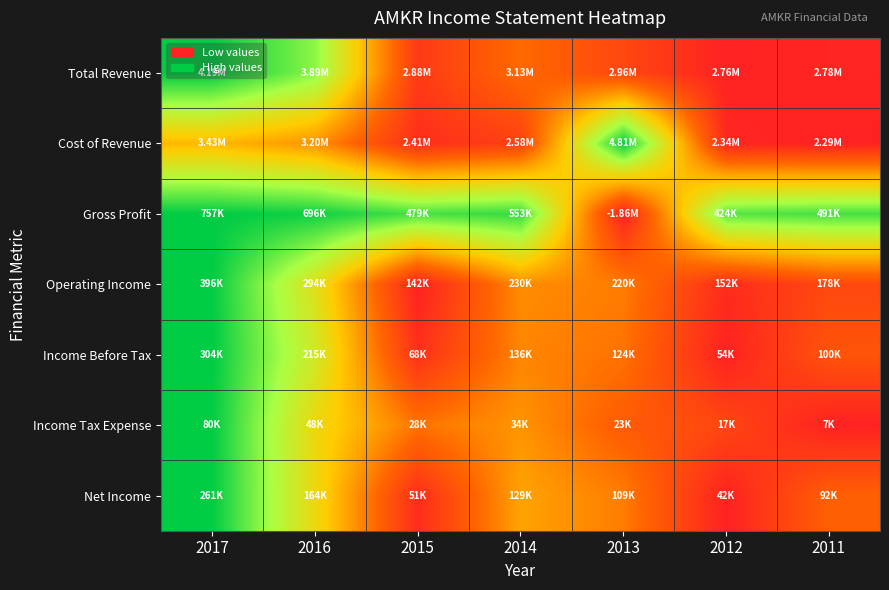

Reading left to right, list all the values displayed in this chart.

Total Revenue: 2017=1.0	2016=0.8	2015=0.1	2014=0.3	2013=0.1	2012=0.0	2011=0.0
Cost of Revenue: 2017=0.5	2016=0.4	2015=0.0	2014=0.1	2013=1.0	2012=0.0	2011=0.0
Gross Profit: 2017=1.0	2016=1.0	2015=0.9	2014=0.9	2013=0.0	2012=0.9	2011=0.9
Operating Income: 2017=1.0	2016=0.6	2015=0.0	2014=0.3	2013=0.3	2012=0.0	2011=0.1
Income Before Tax: 2017=1.0	2016=0.6	2015=0.1	2014=0.3	2013=0.3	2012=0.0	2011=0.2
Income Tax Expense: 2017=1.0	2016=0.6	2015=0.3	2014=0.4	2013=0.2	2012=0.1	2011=0.0
Net Income: 2017=1.0	2016=0.6	2015=0.0	2014=0.4	2013=0.3	2012=0.0	2011=0.2